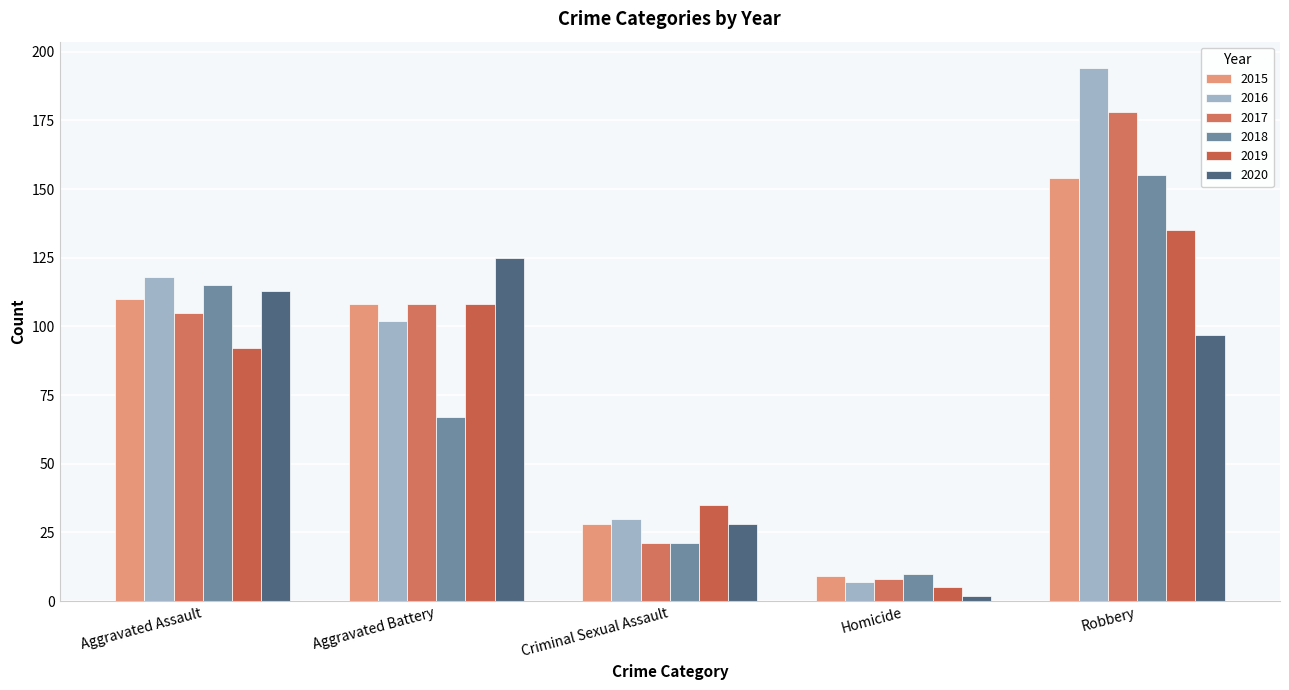

What position from the left is Aggravated Battery?

2